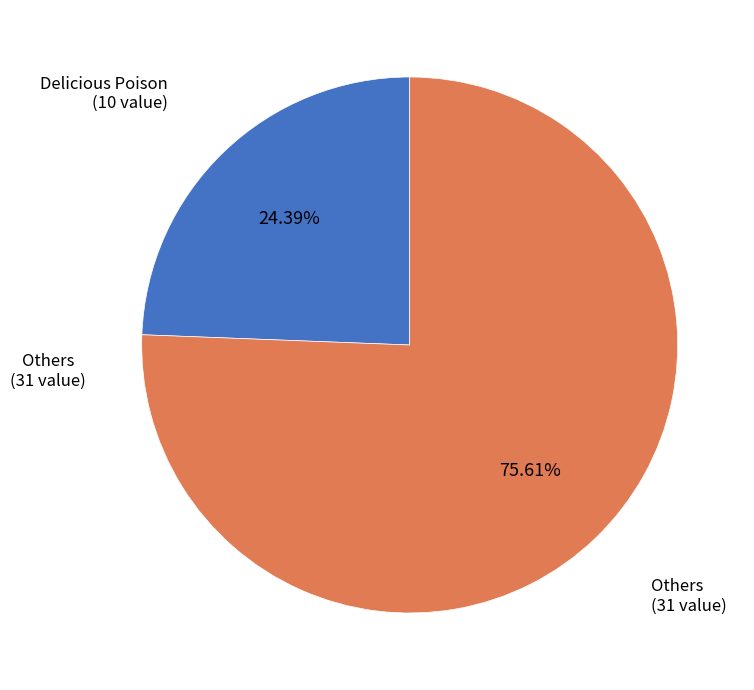

How many slices are in this pie chart?

2